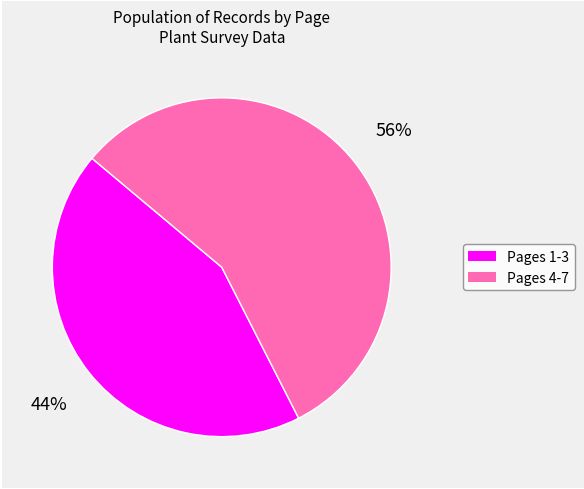

To the nearest percent, what is the average slice percentage?

50%